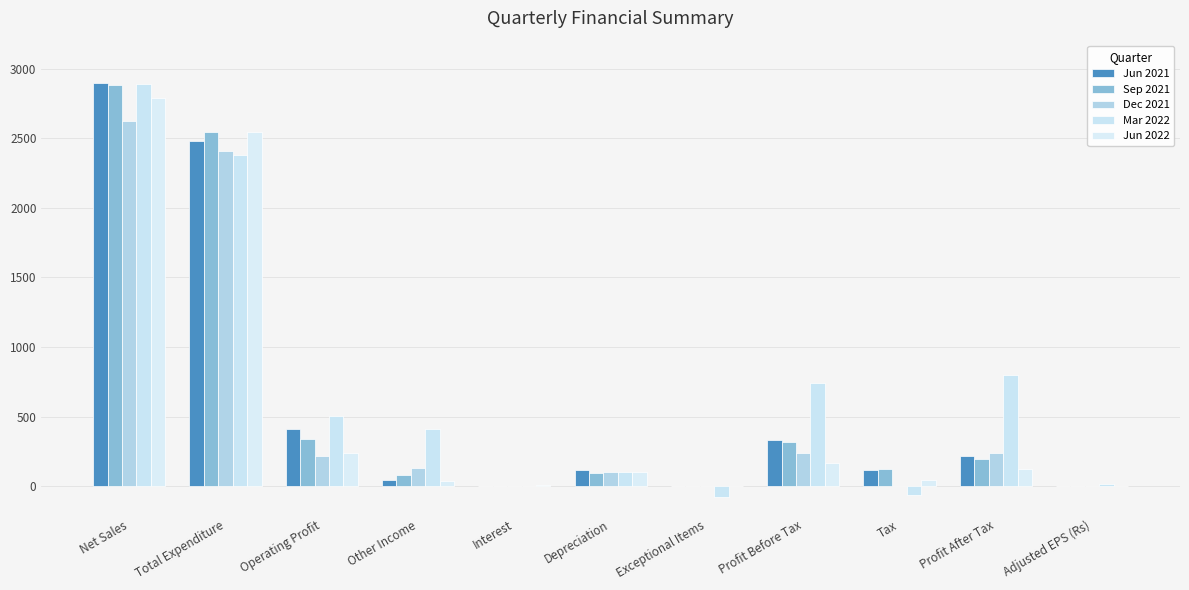

At how many categories does at least one series exceed 2614?

1